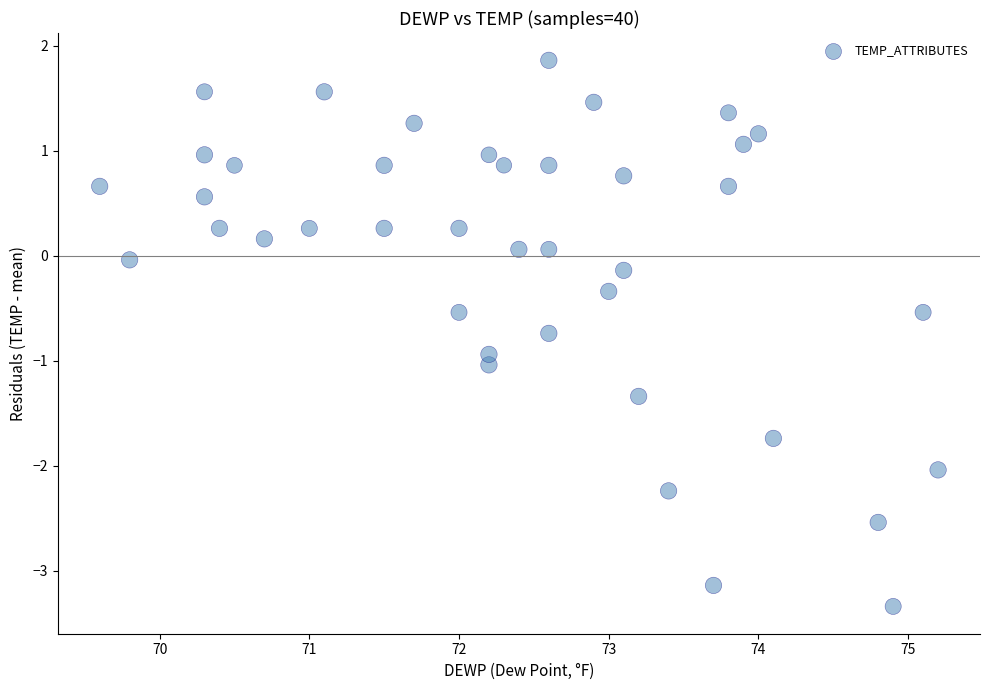

What is the range of Y values (max minus min)?

5.2